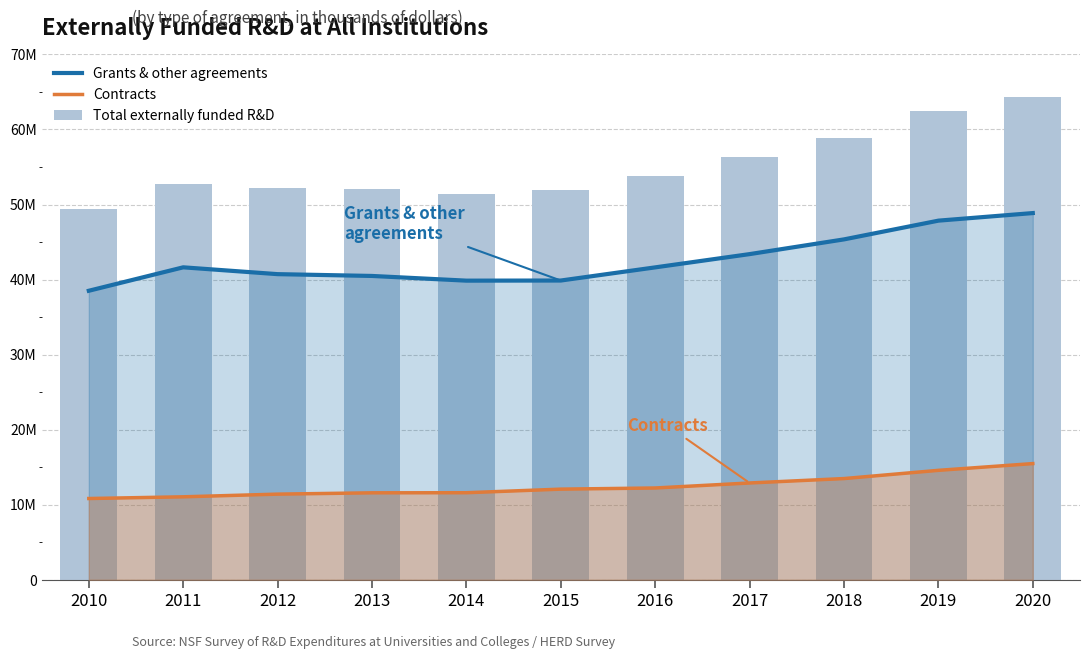

What is the highest value of the Grants & other agreements series?

48864204